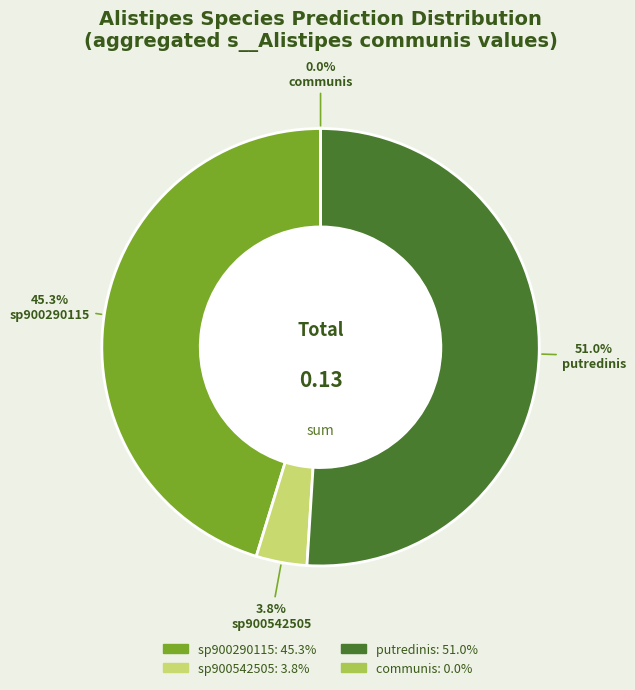

Count the number of slices in the pie.

4